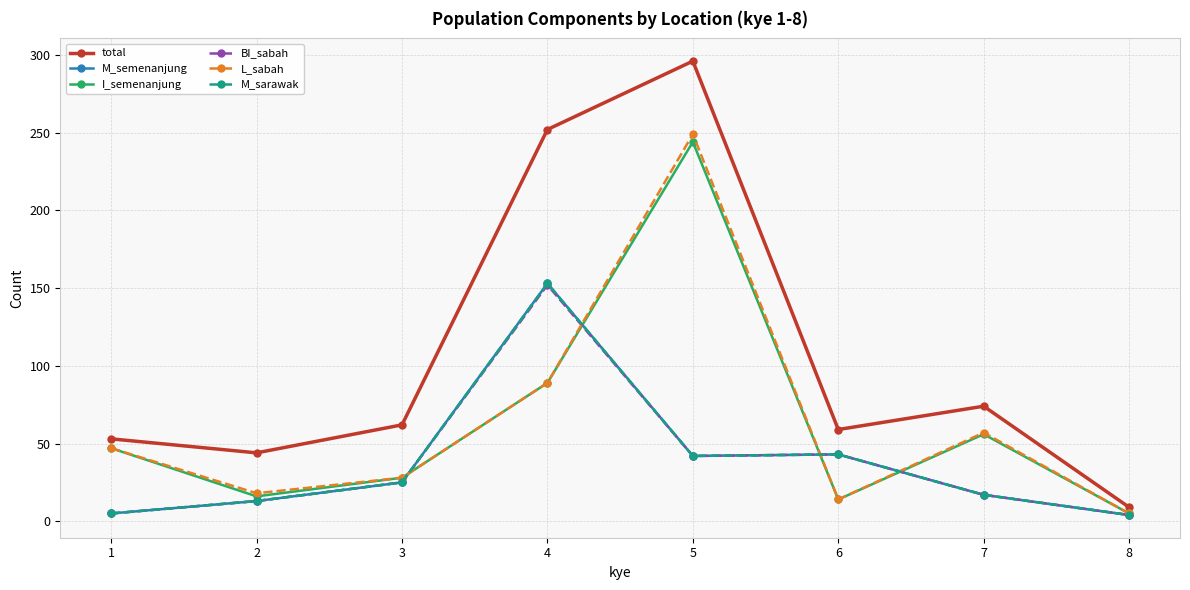

How many data points does each series have?

8